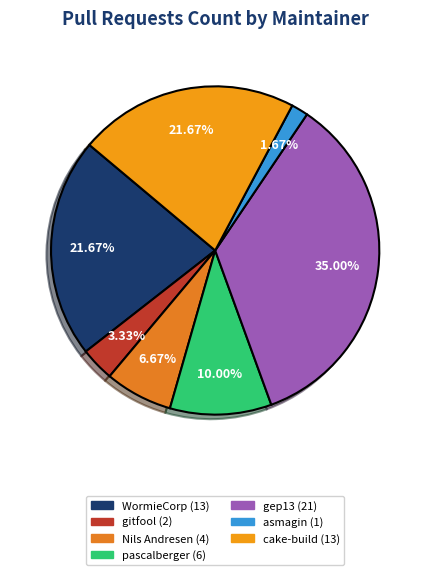

How many segments does this pie chart have?

7